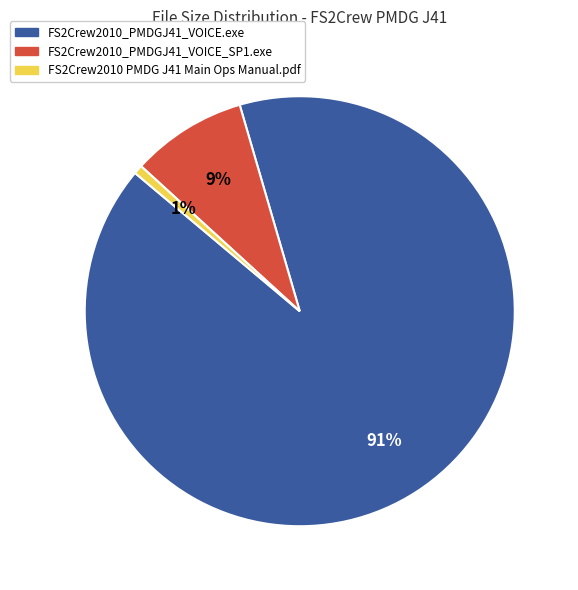

Between FS2Crew2010_PMDGJ41_VOICE.exe and FS2Crew2010_PMDGJ41_VOICE_SP1.exe, which is larger?

FS2Crew2010_PMDGJ41_VOICE.exe